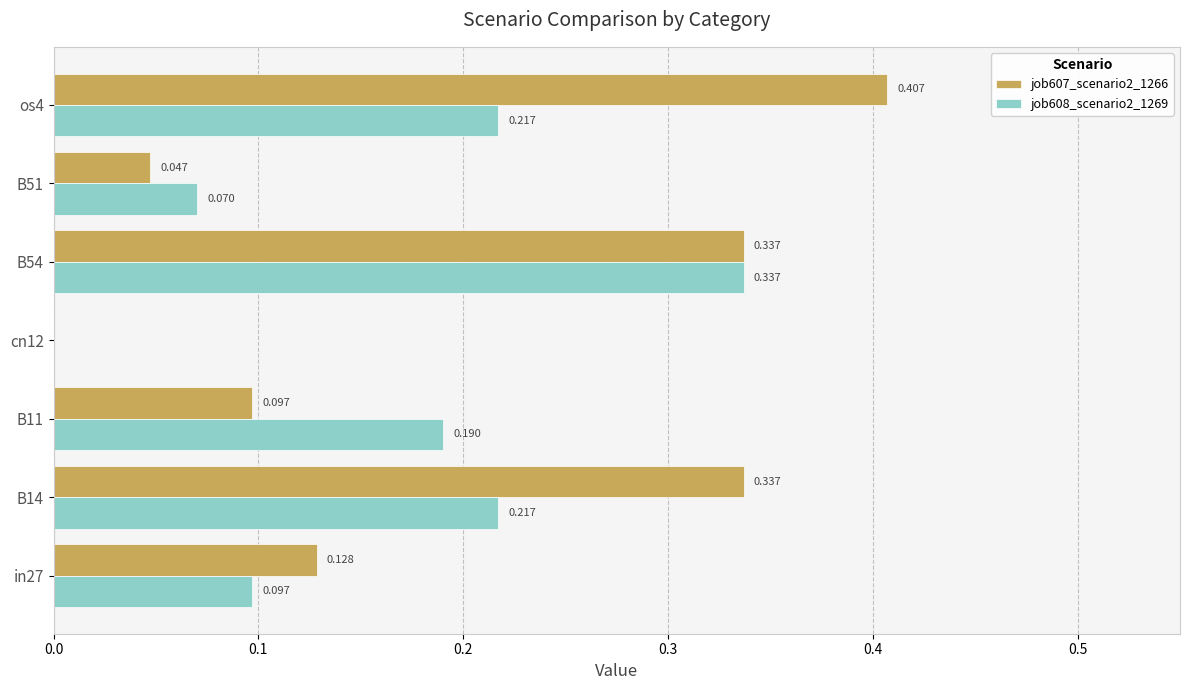

At which label is job607_scenario2_1266 closest to 0?

cn12